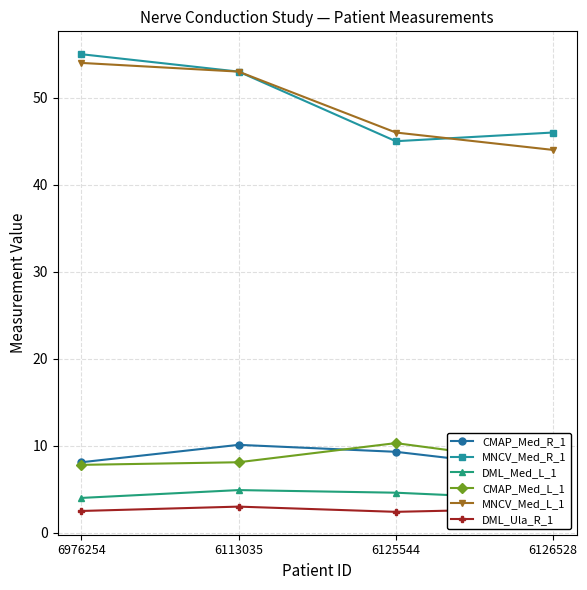

Where is MNCV_Med_R_1 nearest to the value 50?

6113035